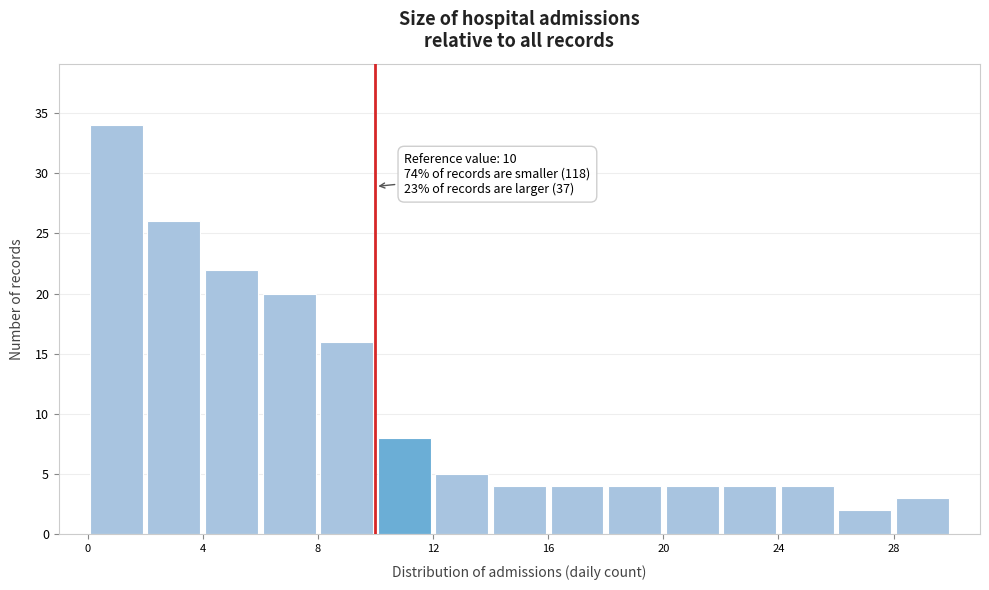

Over which range of the x-axis is the bar tallest?

0 to 2